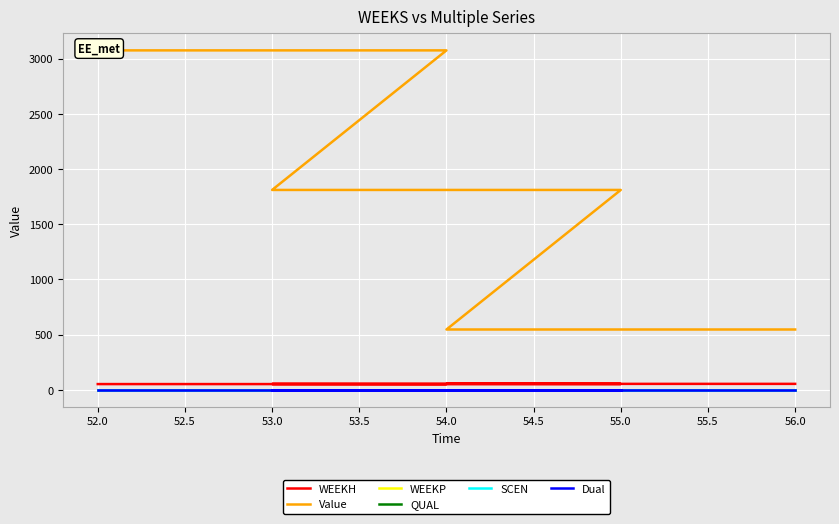

Count the number of data series in this chart.

6